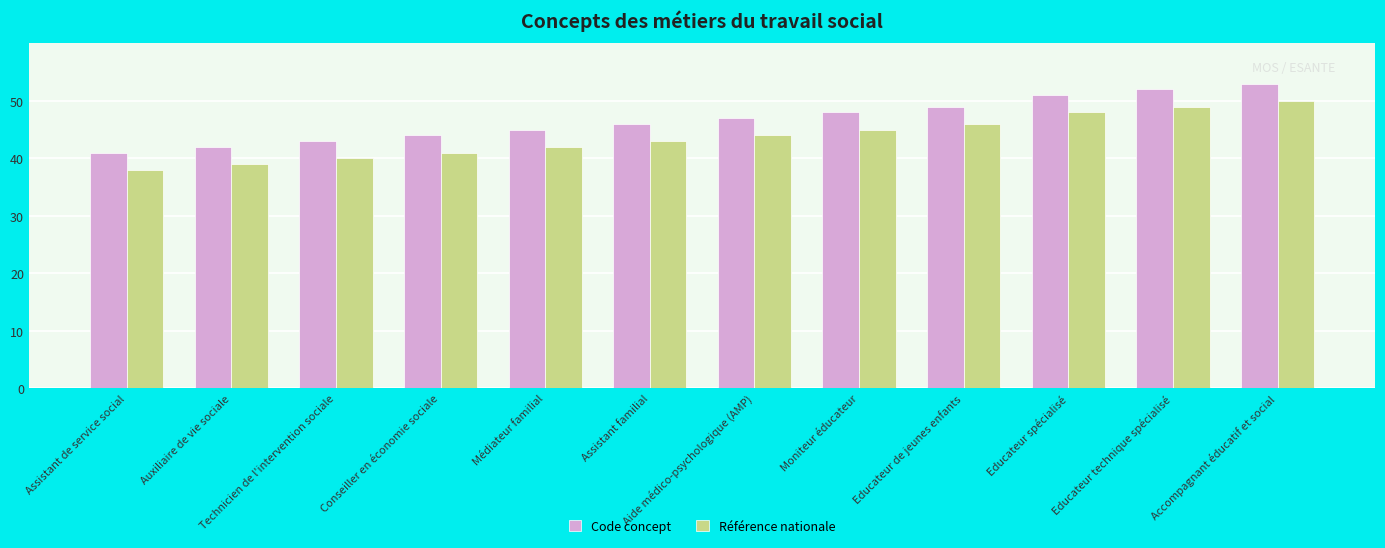

Reading left to right, transcribe all the data shown in this chart.

Code concept: Assistant de service social=41	Auxiliaire de vie sociale=42	Technicien de l'intervention sociale=43	Conseiller en économie sociale=44	Médiateur familial=45	Assistant familial=46	Aide médico-psychologique (AMP)=47	Moniteur éducateur=48	Educateur de jeunes enfants=49	Educateur spécialisé=51	Educateur technique spécialisé=52	Accompagnant éducatif et social=53
Référence nationale: Assistant de service social=38	Auxiliaire de vie sociale=39	Technicien de l'intervention sociale=40	Conseiller en économie sociale=41	Médiateur familial=42	Assistant familial=43	Aide médico-psychologique (AMP)=44	Moniteur éducateur=45	Educateur de jeunes enfants=46	Educateur spécialisé=48	Educateur technique spécialisé=49	Accompagnant éducatif et social=50